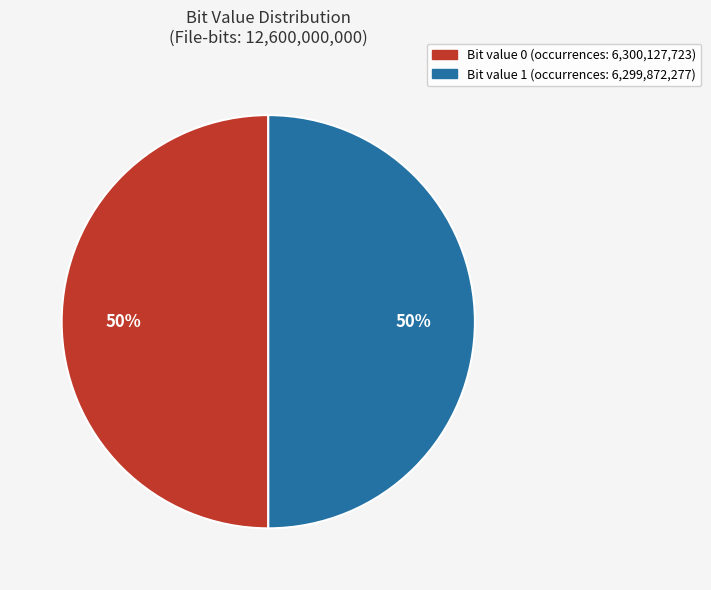

To the nearest percent, what is the average slice percentage?

50%